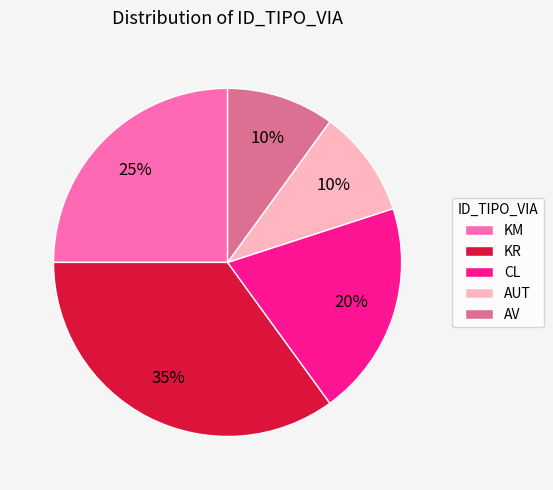

To the nearest percent, what portion does AUT represent?

10%